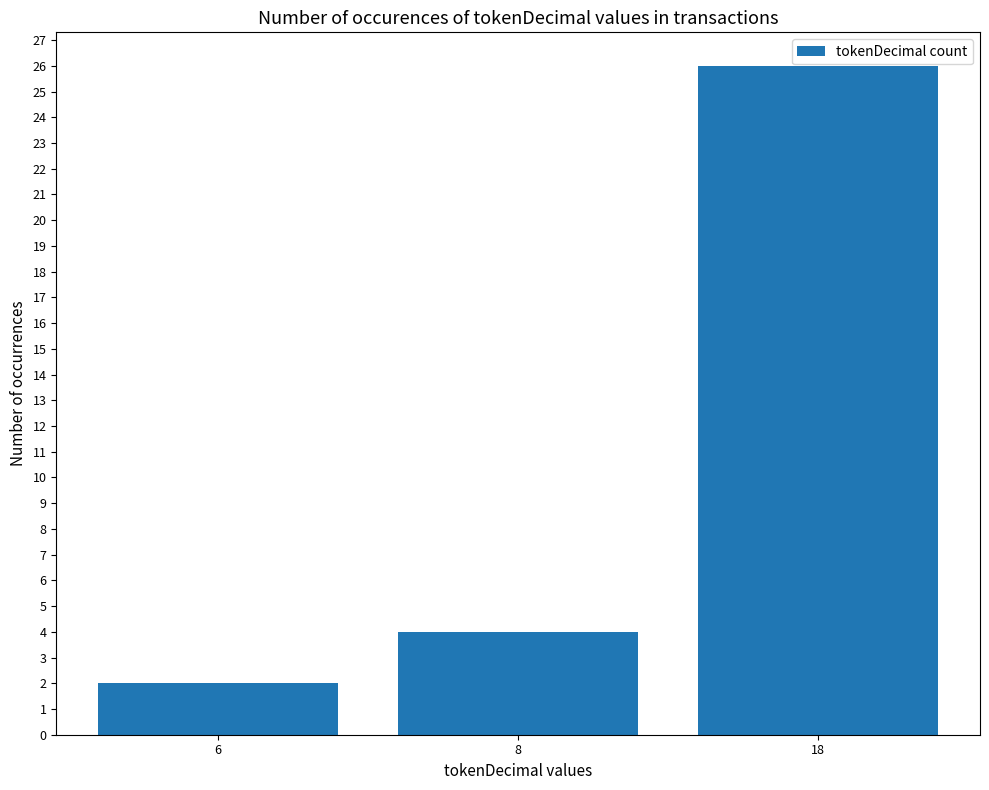

What is the minimum value shown in the chart?

2